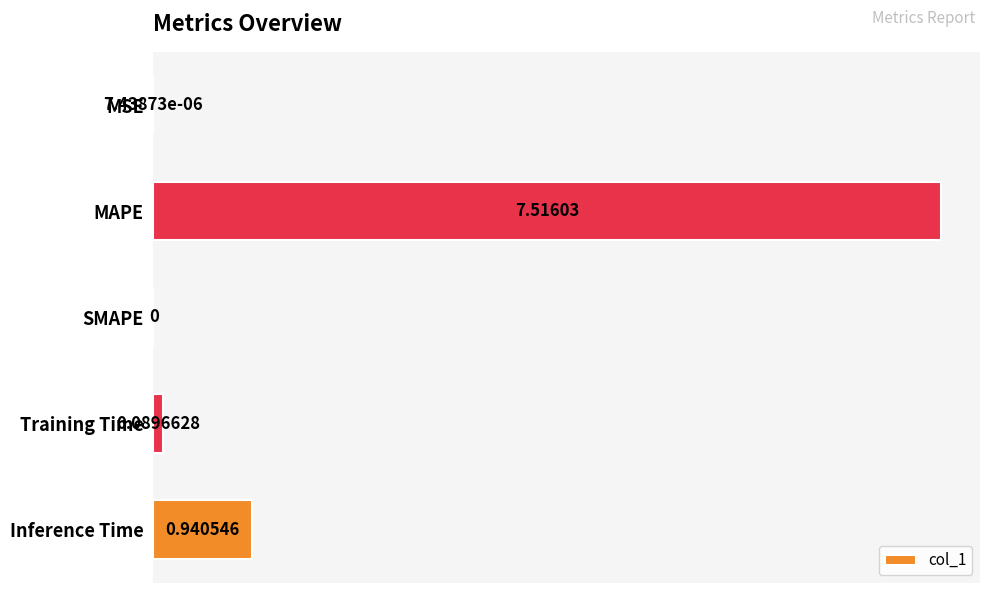

At which label is the value closest to 3?

Inference Time